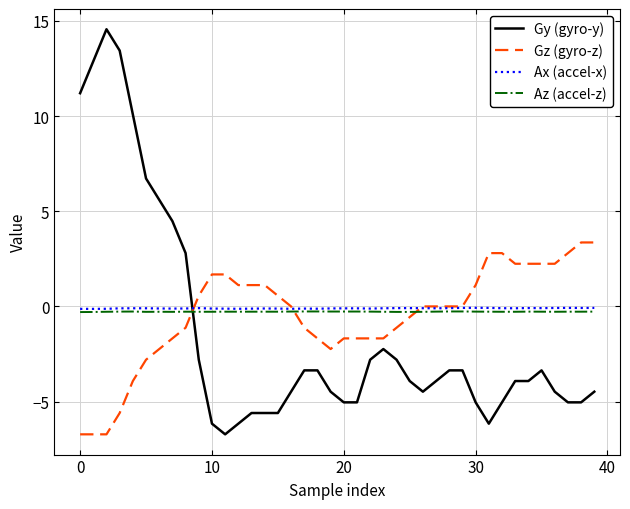

What is the minimum value shown in the chart?

-6.7